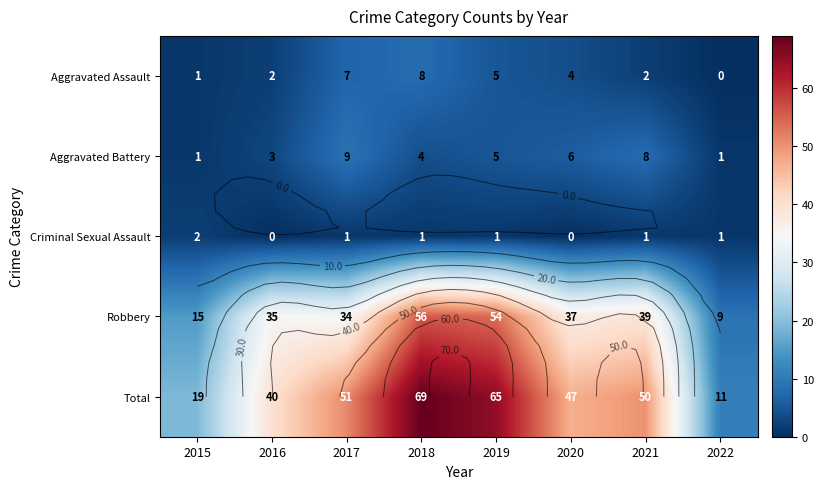

Is the value of Criminal Sexual Assault at 2022 greater than the value of Aggravated Assault at 2017?

No